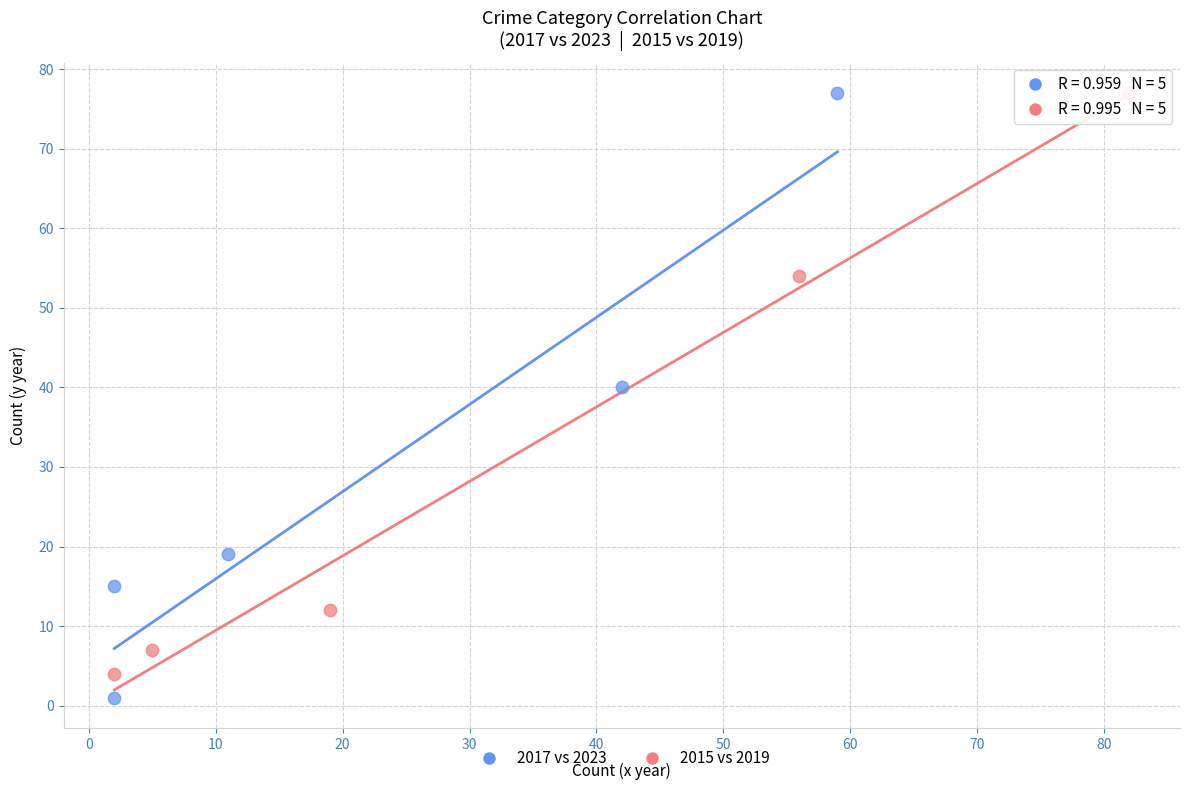

Which series has the largest Y range (max minus min)?

2017 vs 2023